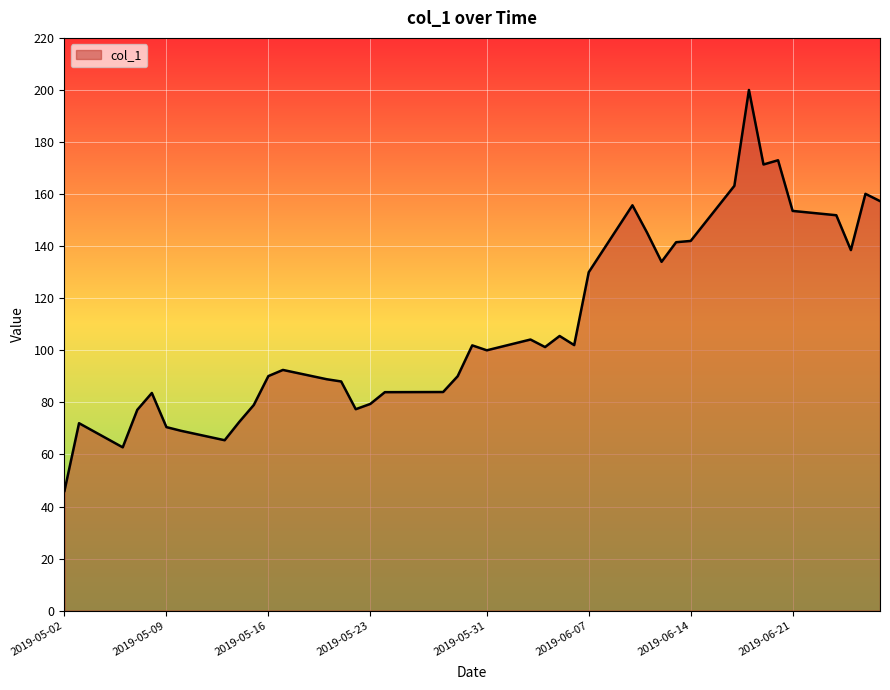

What is the minimum value shown in the chart?

46.0